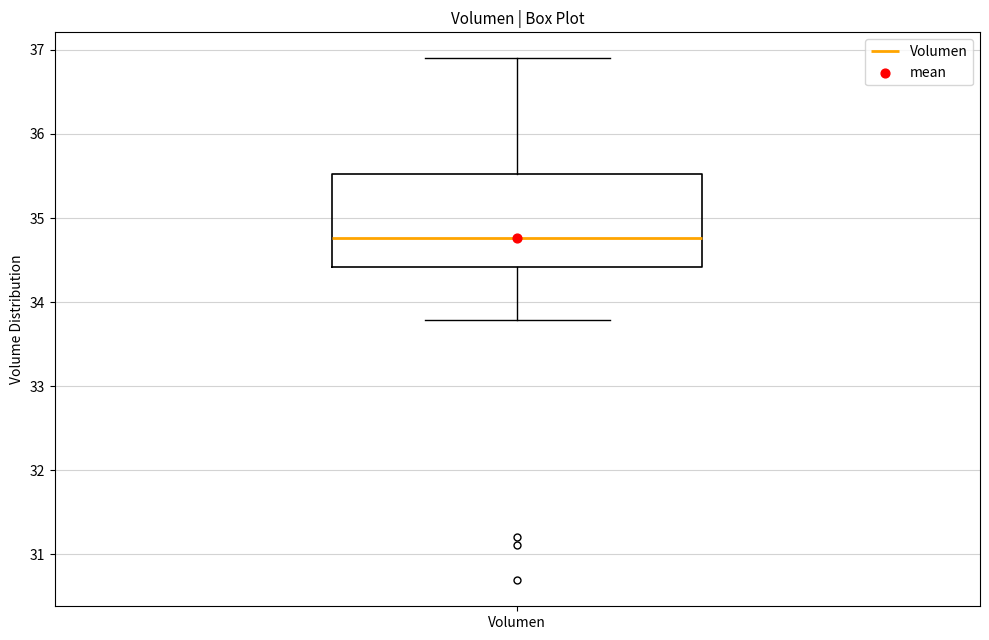

Where does the upper whisker of the box for Volumen end on the y-axis? The values are not printed on the chart, so give them approximately, as read against the axis.

36.9